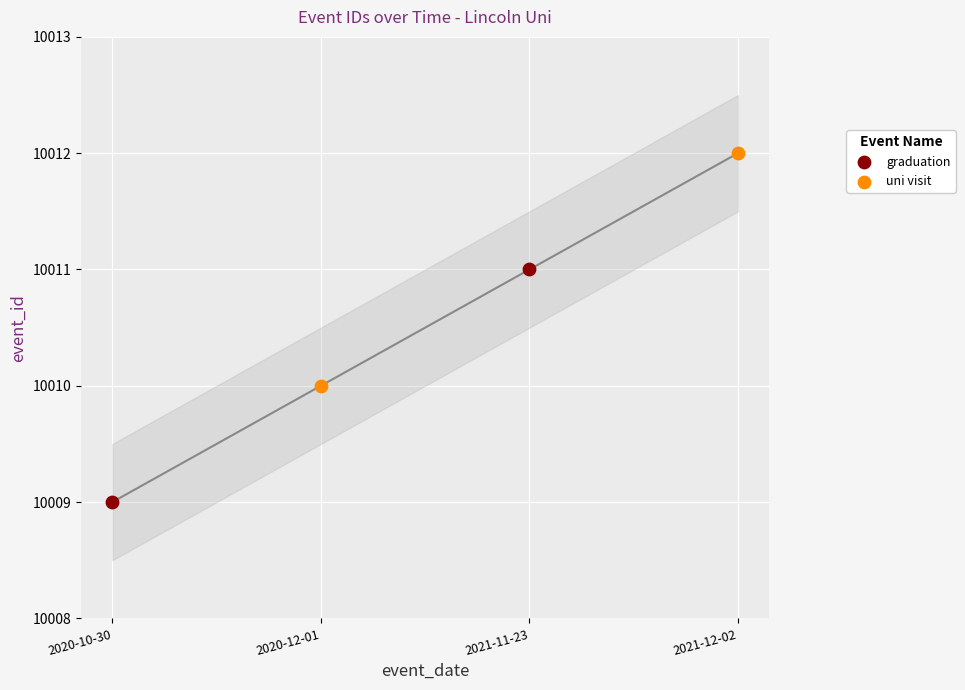

What are all the series names shown in the legend?

graduation, uni visit